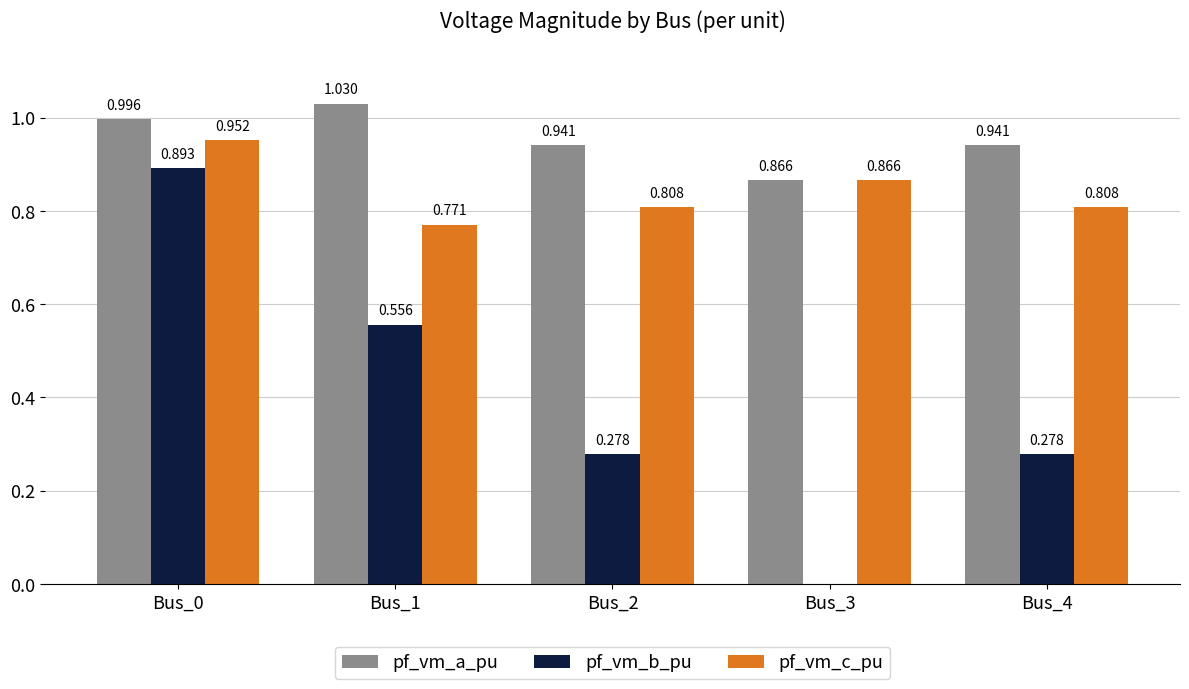

Which series has the largest total across all categories?

pf_vm_a_pu